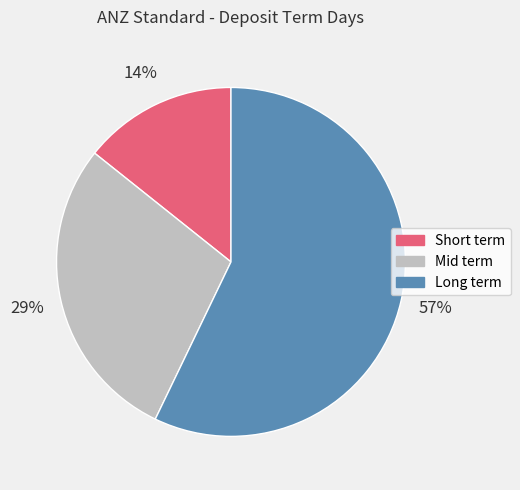

How many segments does this pie chart have?

3